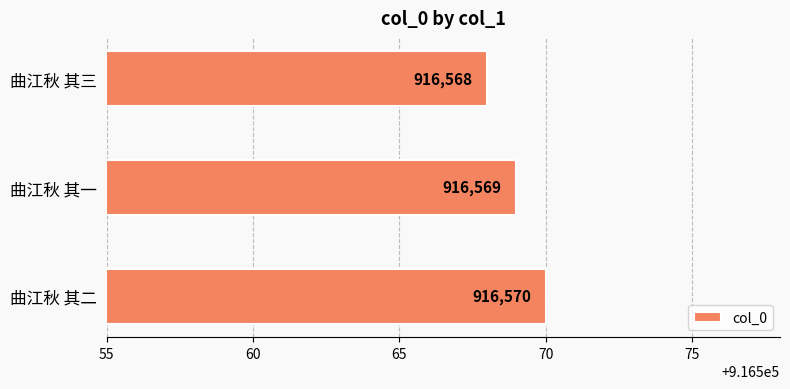

What is the sum of all values?

2749707